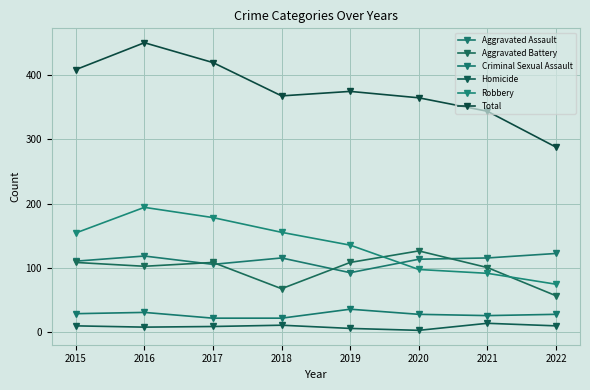

What is the difference between the maximum and minimum values in the Total series?

163